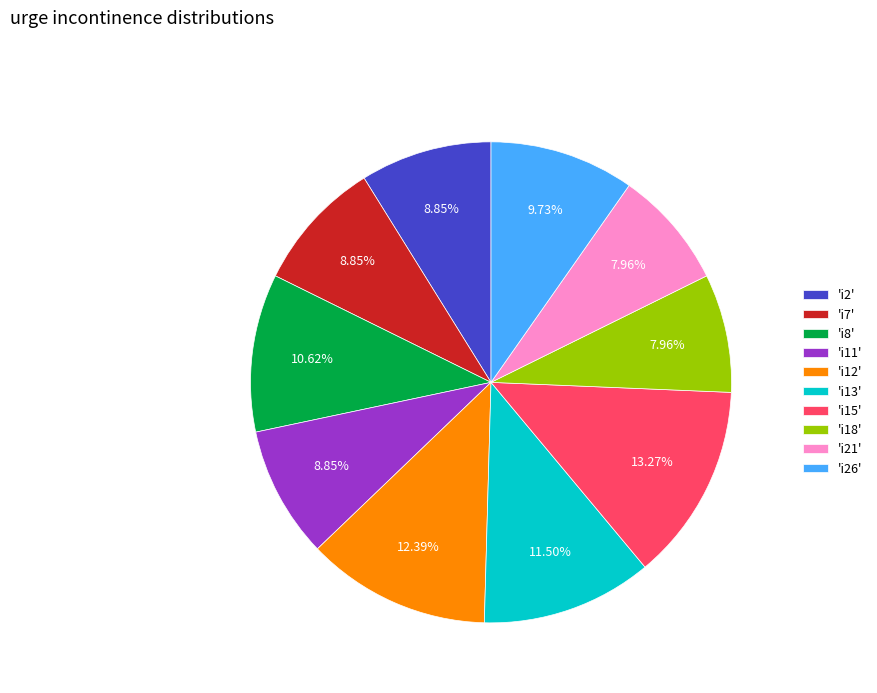

Combined, do 'i12' and 'i8' account for over 50%?

No